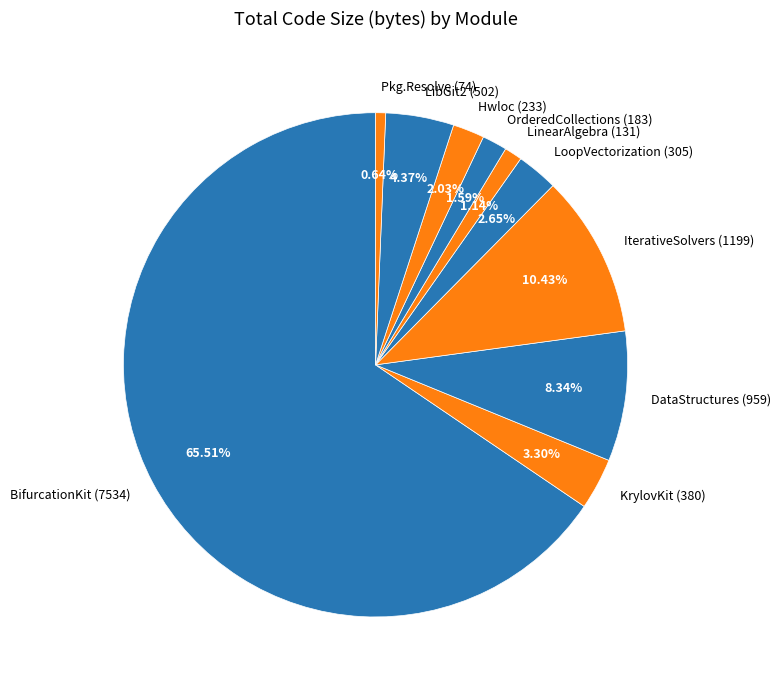

Approximately how many times larger is the value at Hwloc (233) compared to LinearAlgebra (131)?

1.8